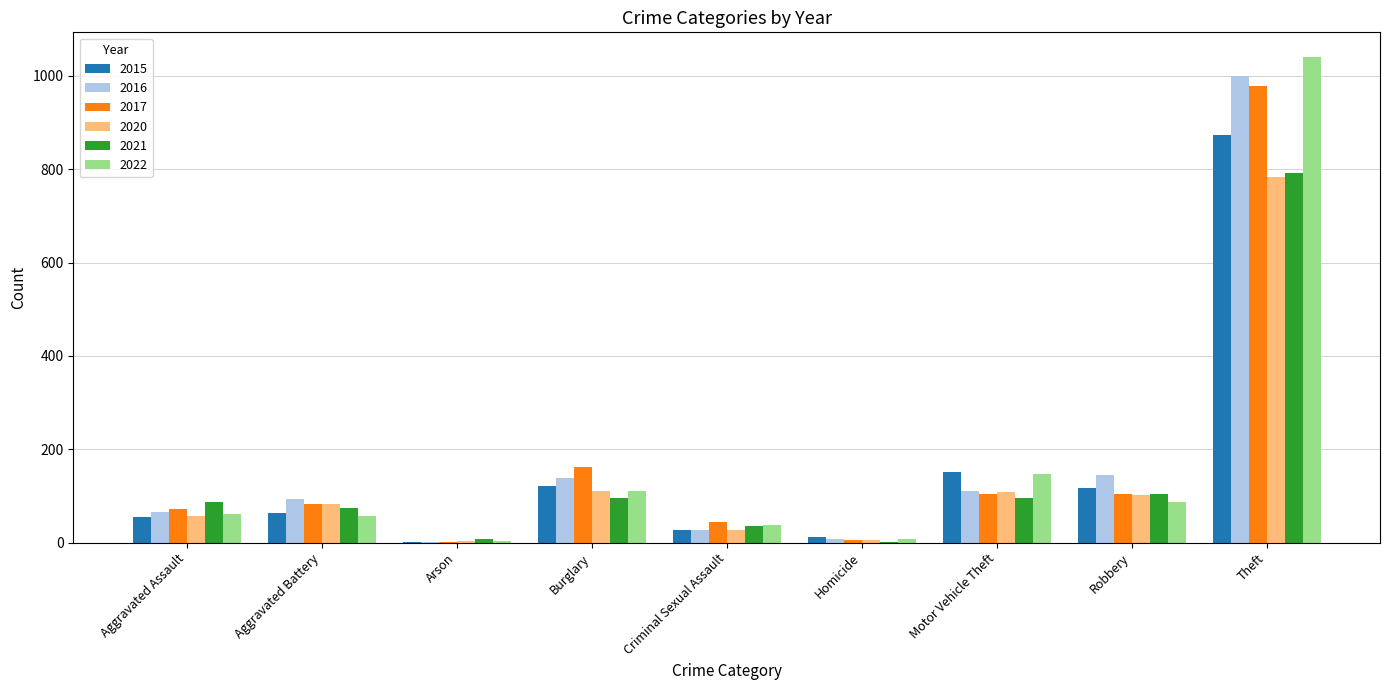

Which category has the highest value in the 2015 series?

Theft